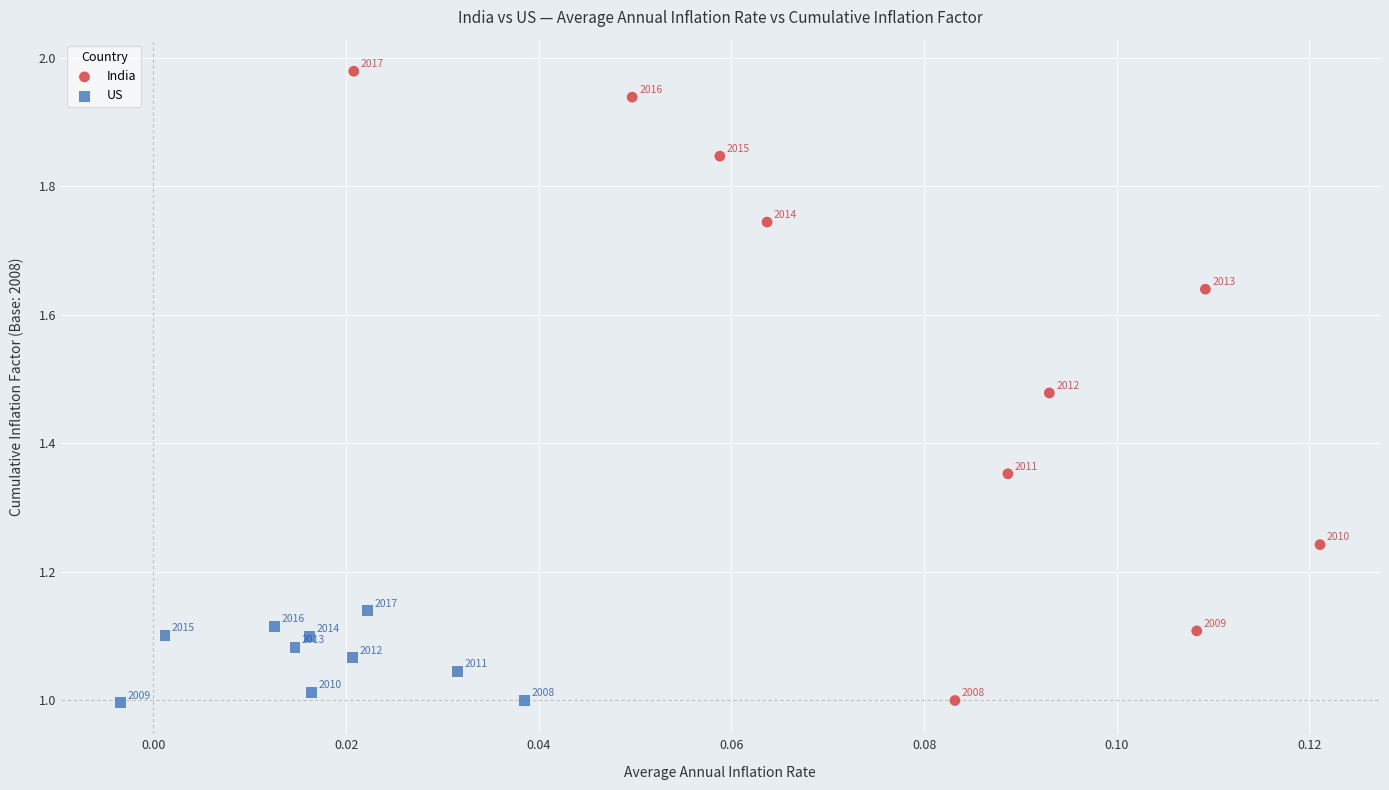

Which series reaches the minimum Y coordinate?

US